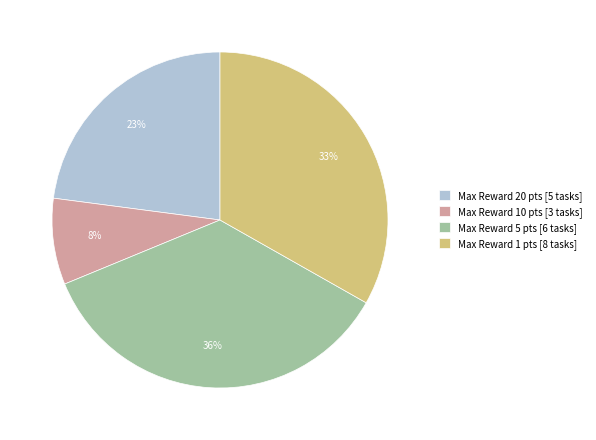

Do Max Reward 5 pts [6 tasks] and Max Reward 20 pts [5 tasks] together represent more than half of the pie?

Yes